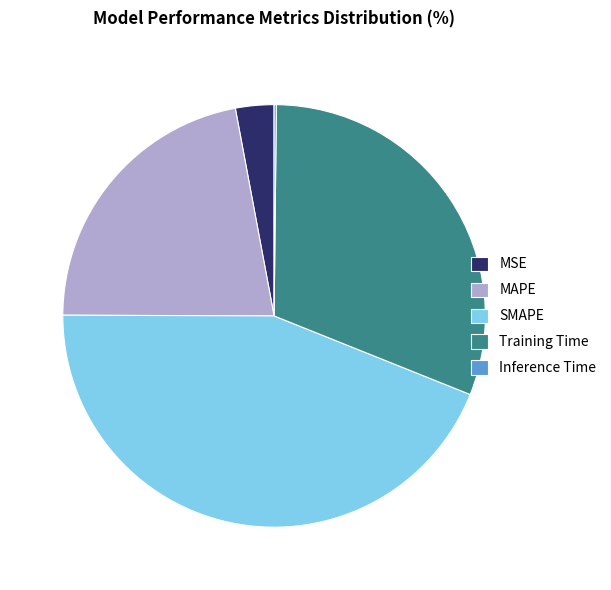

Is there any slice that represents more than half of the pie?

No